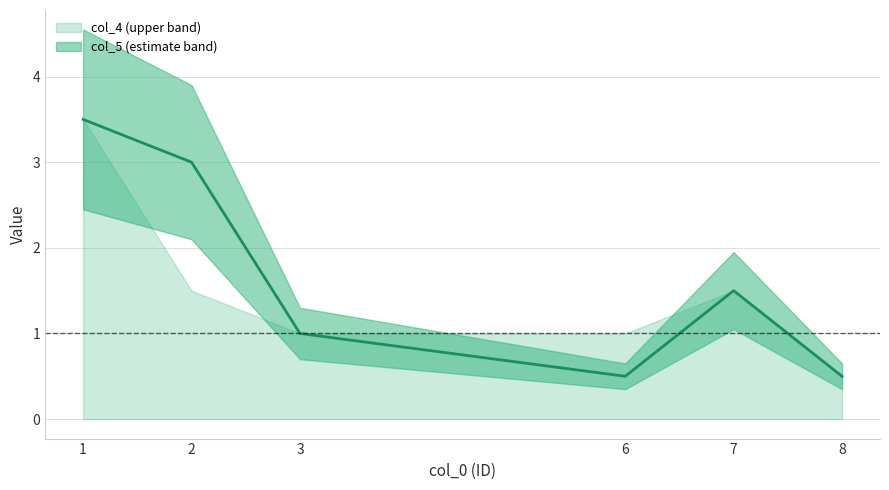

How many interior local valleys (lower than both neighbors) does the data have?

1